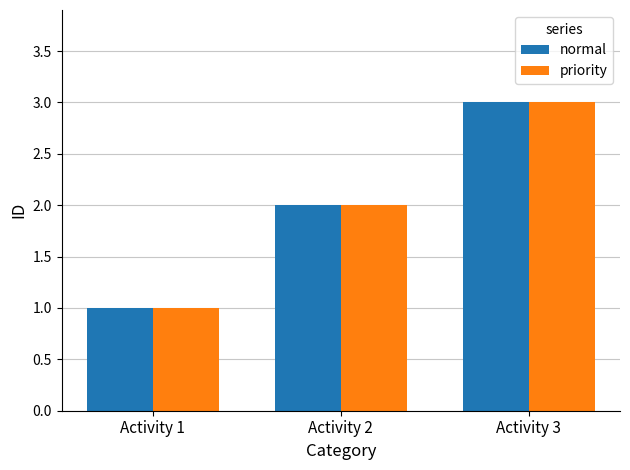

At which category is the sum across all series the highest?

Activity 3